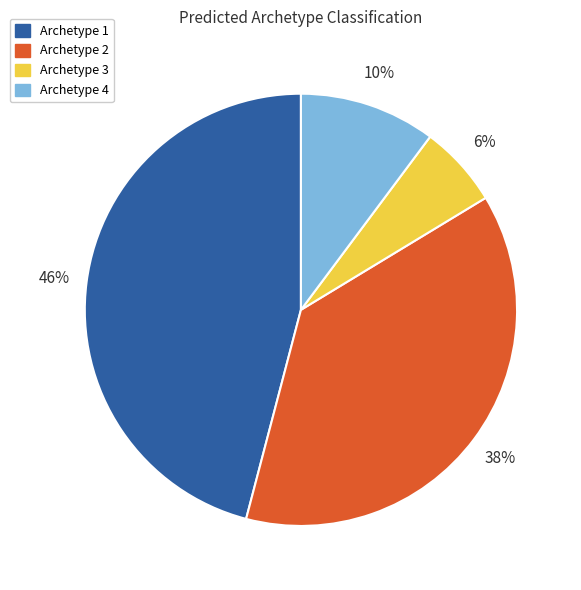

True or false: Archetype 4 accounts for 10% of the total.

True